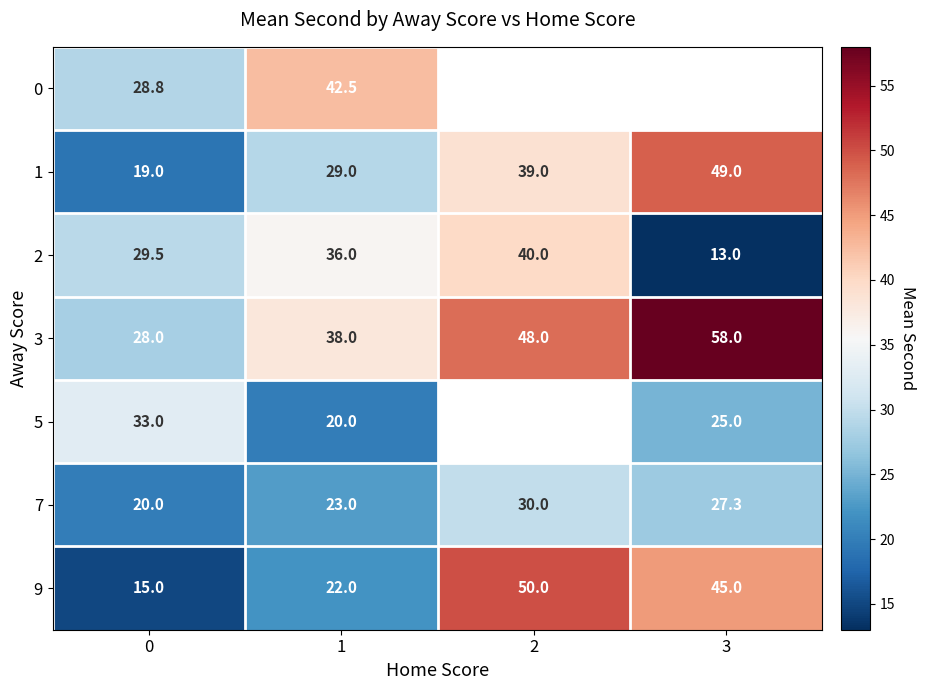

The value of 7 at 0 is 20.0. True or false?

True